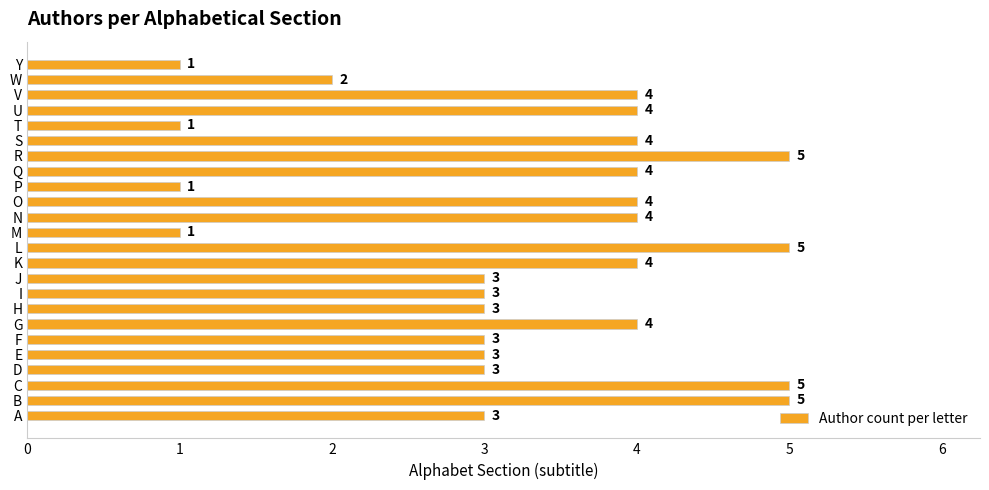

What is the greatest value displayed?

5